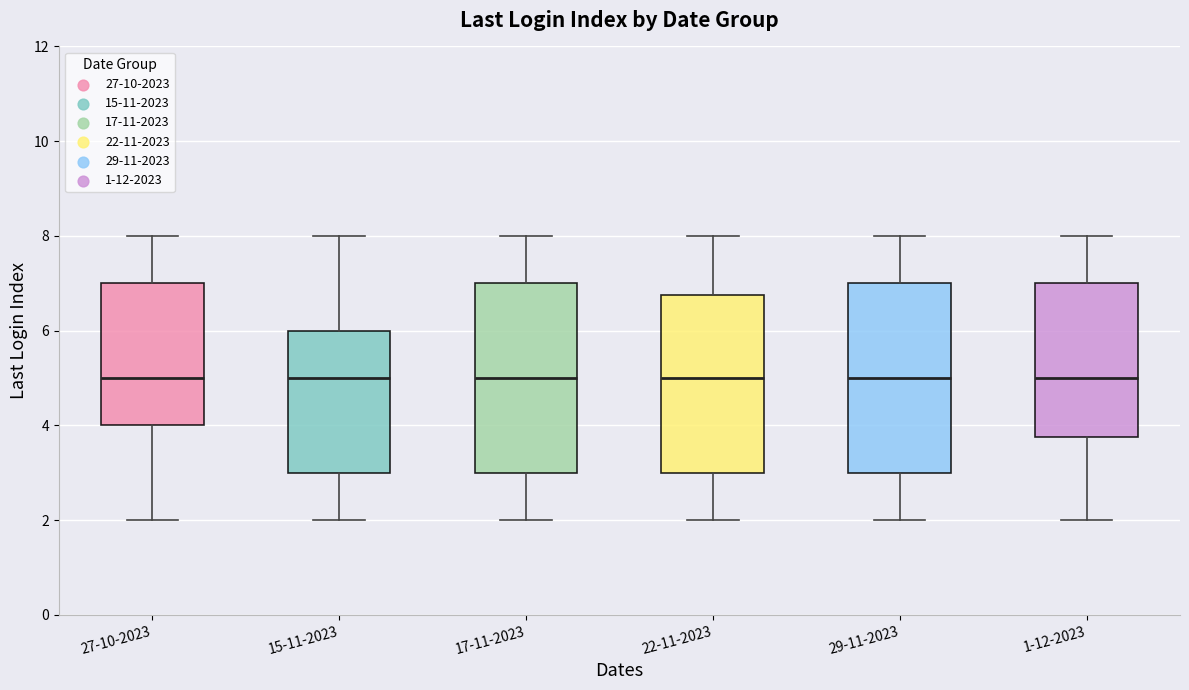

Where is the lower edge of the box for 27-10-2023 on the y-axis? The values are not printed on the chart, so give them approximately, as read against the axis.

4.0